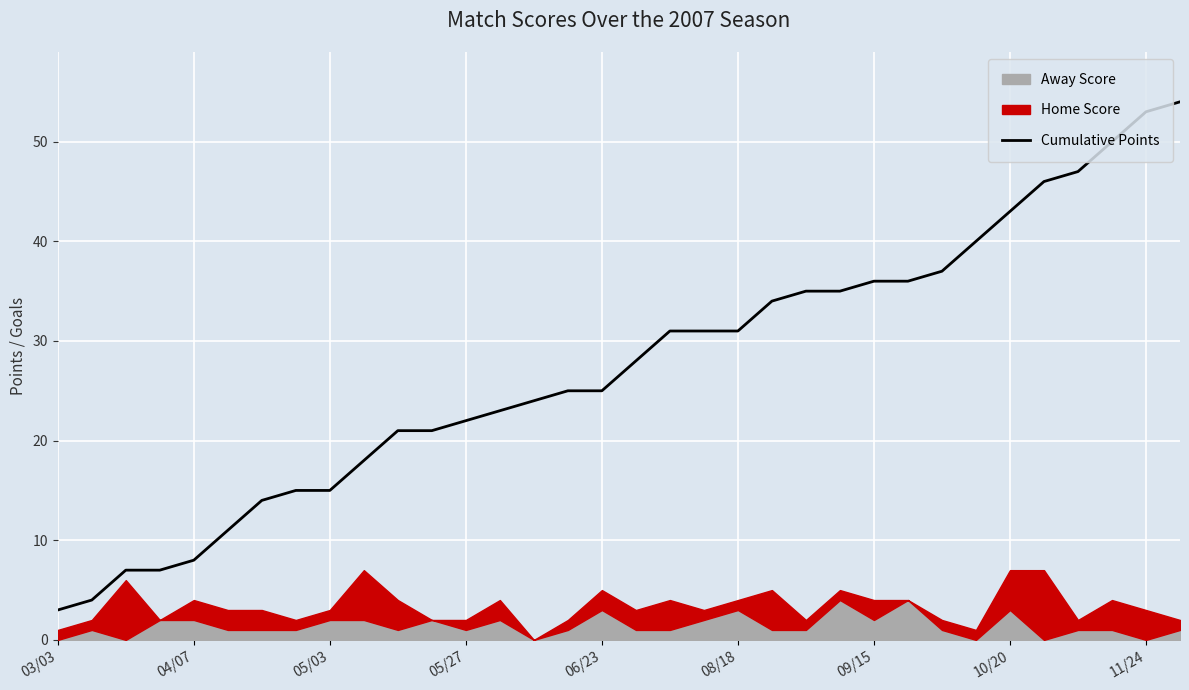

Is it true that the value at 22 is 51?

False